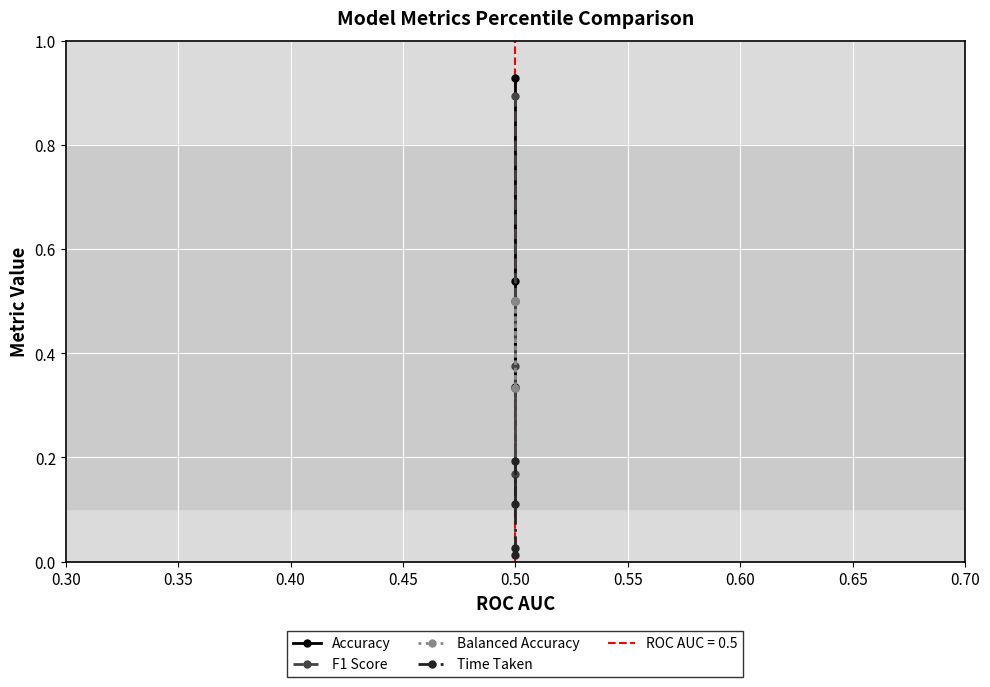

Is it true that Balanced Accuracy equals 0.8 at 0.50?

False